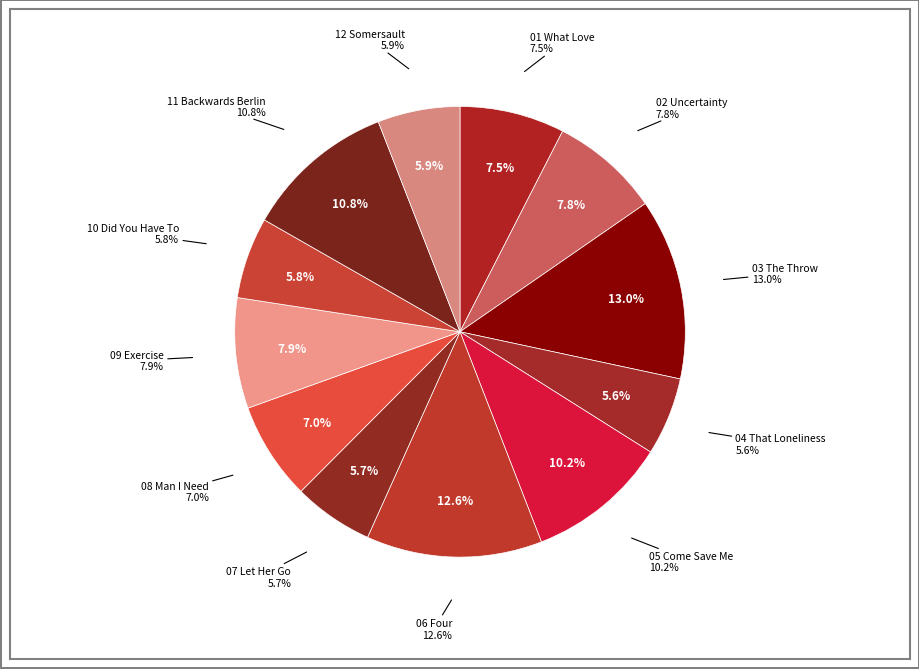

True or false: 07 Let Her Go .mp3 accounts for 15% of the total.

False